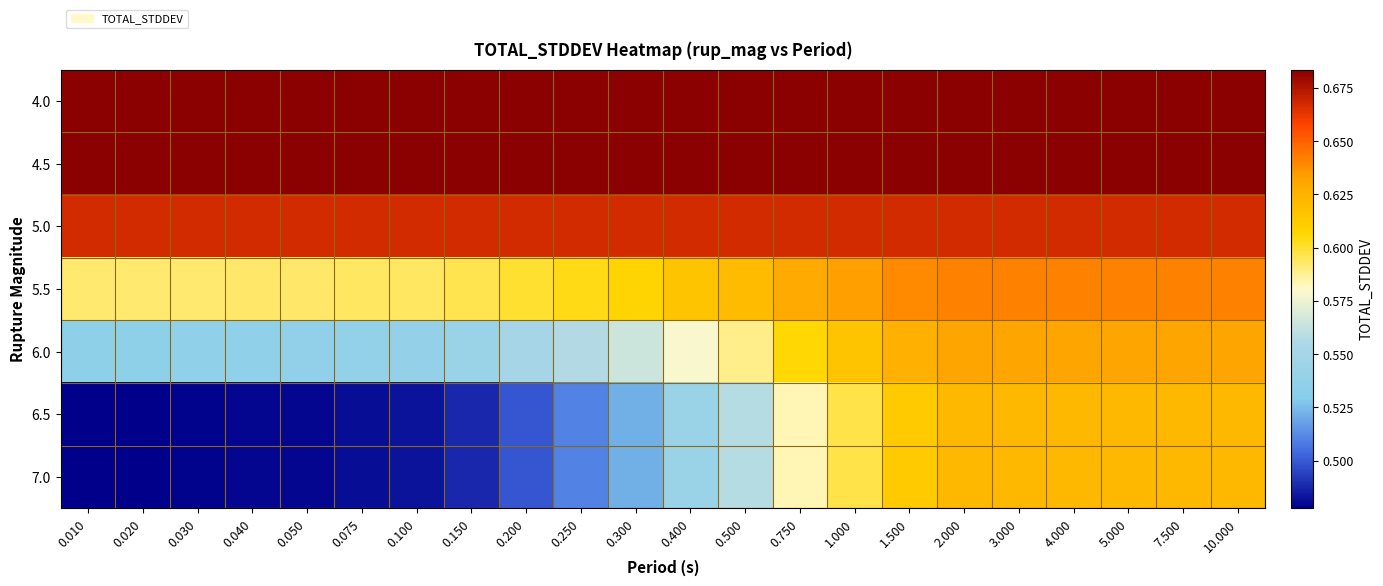

Reading right to left, list all the values displayed in this chart.

4.0: 10.000=0.7	7.500=0.7	5.000=0.7	4.000=0.7	3.000=0.7	2.000=0.7	1.500=0.7	1.000=0.7	0.750=0.7	0.500=0.7	0.400=0.7	0.300=0.7	0.250=0.7	0.200=0.7	0.150=0.7	0.100=0.7	0.075=0.7	0.050=0.7	0.040=0.7	0.030=0.7	0.020=0.7	0.010=0.7
4.5: 10.000=0.7	7.500=0.7	5.000=0.7	4.000=0.7	3.000=0.7	2.000=0.7	1.500=0.7	1.000=0.7	0.750=0.7	0.500=0.7	0.400=0.7	0.300=0.7	0.250=0.7	0.200=0.7	0.150=0.7	0.100=0.7	0.075=0.7	0.050=0.7	0.040=0.7	0.030=0.7	0.020=0.7	0.010=0.7
5.0: 10.000=0.7	7.500=0.7	5.000=0.7	4.000=0.7	3.000=0.7	2.000=0.7	1.500=0.7	1.000=0.7	0.750=0.7	0.500=0.7	0.400=0.7	0.300=0.7	0.250=0.7	0.200=0.7	0.150=0.7	0.100=0.7	0.075=0.7	0.050=0.7	0.040=0.7	0.030=0.7	0.020=0.7	0.010=0.7
5.5: 10.000=0.6	7.500=0.6	5.000=0.6	4.000=0.6	3.000=0.6	2.000=0.6	1.500=0.6	1.000=0.6	0.750=0.6	0.500=0.6	0.400=0.6	0.300=0.6	0.250=0.6	0.200=0.6	0.150=0.6	0.100=0.6	0.075=0.6	0.050=0.6	0.040=0.6	0.030=0.6	0.020=0.6	0.010=0.6
6.0: 10.000=0.6	7.500=0.6	5.000=0.6	4.000=0.6	3.000=0.6	2.000=0.6	1.500=0.6	1.000=0.6	0.750=0.6	0.500=0.6	0.400=0.6	0.300=0.6	0.250=0.6	0.200=0.5	0.150=0.5	0.100=0.5	0.075=0.5	0.050=0.5	0.040=0.5	0.030=0.5	0.020=0.5	0.010=0.5
6.5: 10.000=0.6	7.500=0.6	5.000=0.6	4.000=0.6	3.000=0.6	2.000=0.6	1.500=0.6	1.000=0.6	0.750=0.6	0.500=0.6	0.400=0.5	0.300=0.5	0.250=0.5	0.200=0.5	0.150=0.5	0.100=0.5	0.075=0.5	0.050=0.5	0.040=0.5	0.030=0.5	0.020=0.5	0.010=0.5
7.0: 10.000=0.6	7.500=0.6	5.000=0.6	4.000=0.6	3.000=0.6	2.000=0.6	1.500=0.6	1.000=0.6	0.750=0.6	0.500=0.6	0.400=0.5	0.300=0.5	0.250=0.5	0.200=0.5	0.150=0.5	0.100=0.5	0.075=0.5	0.050=0.5	0.040=0.5	0.030=0.5	0.020=0.5	0.010=0.5